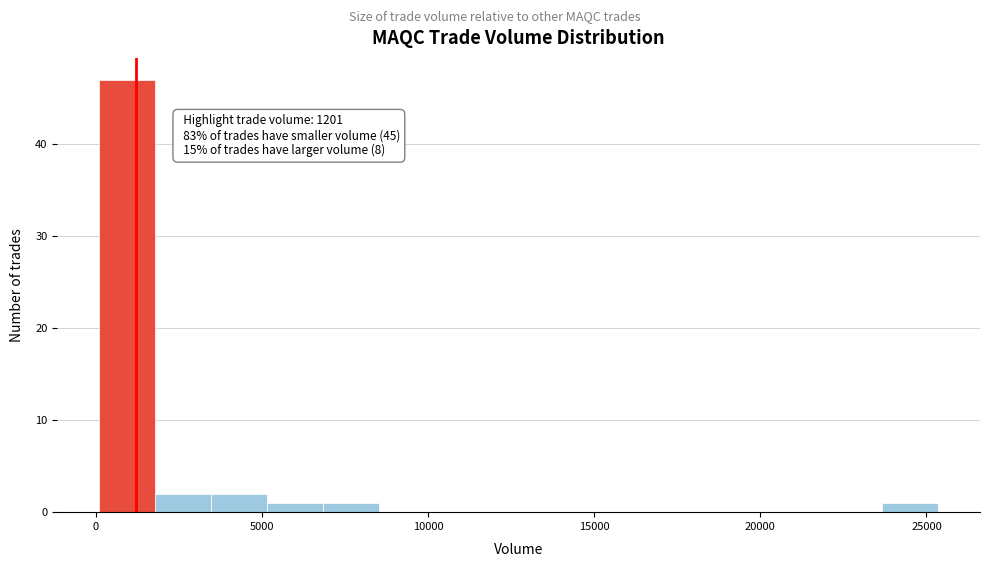

Read against the x-axis, roughly where is the centre of the tallest bar?

1000